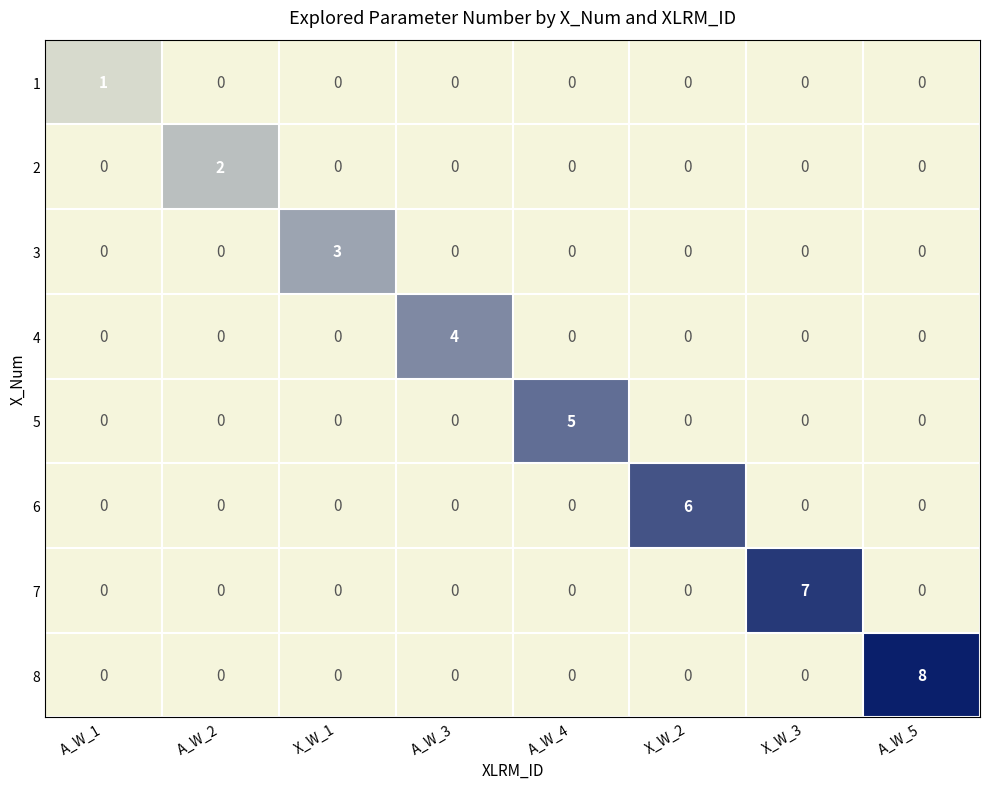

Which series has the largest range (max minus min)?

8